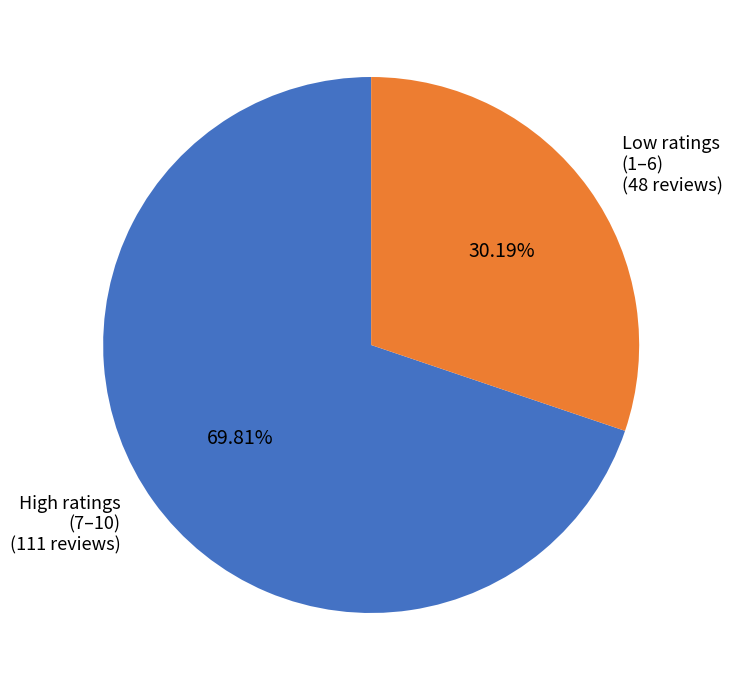

Combined, do High ratings (7–10) (111 reviews) and Low ratings (1–6) (48 reviews) account for over 50%?

Yes